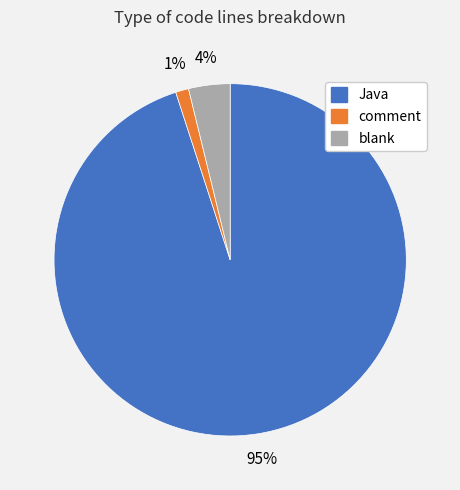

Which category has the smallest portion of the pie?

comment